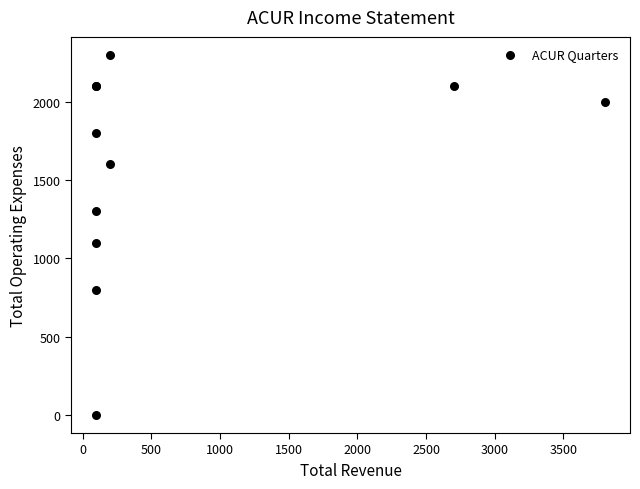

What Y value in the scatter plot is closest to 1150?

1100